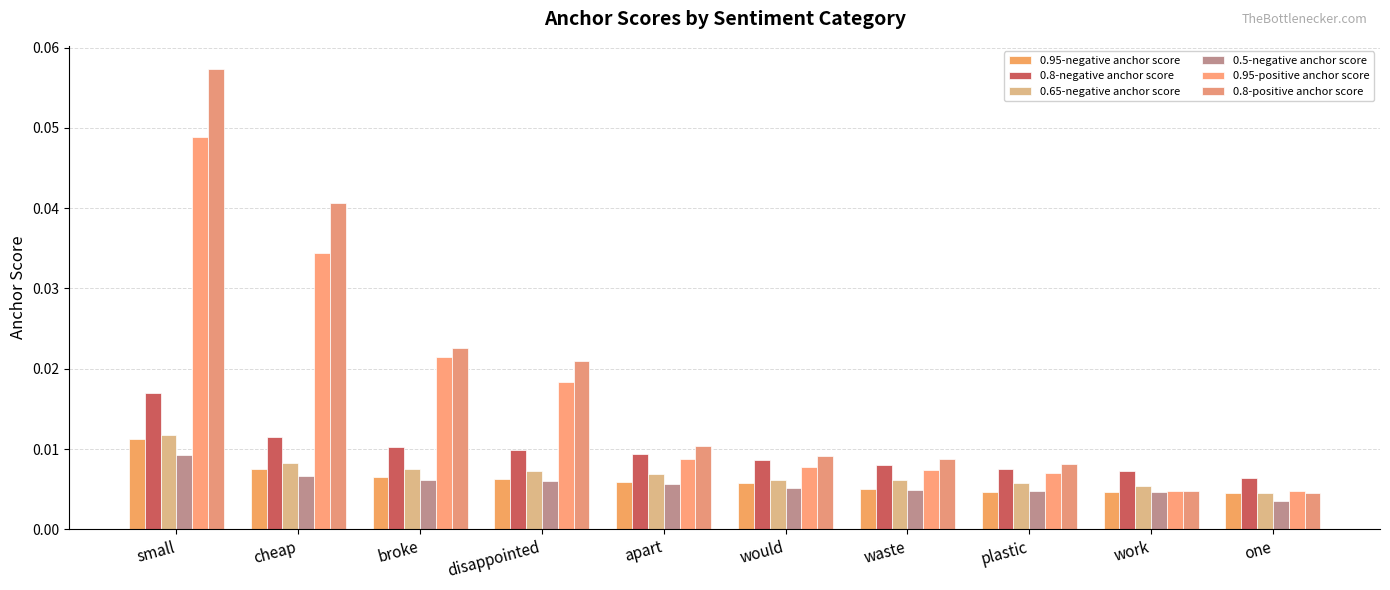

What is the label of the 7th bar from the left?

waste